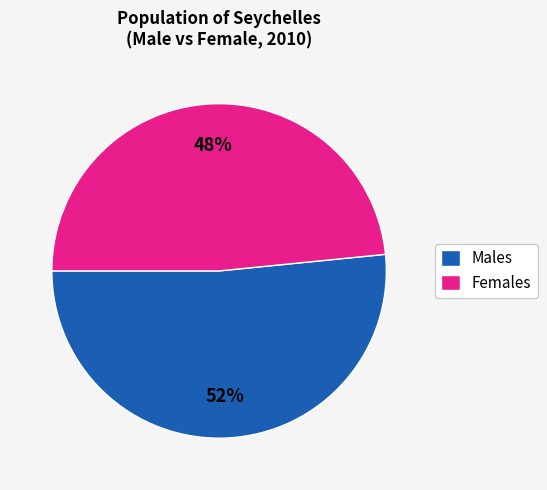

Which category has the biggest portion of the pie?

Males